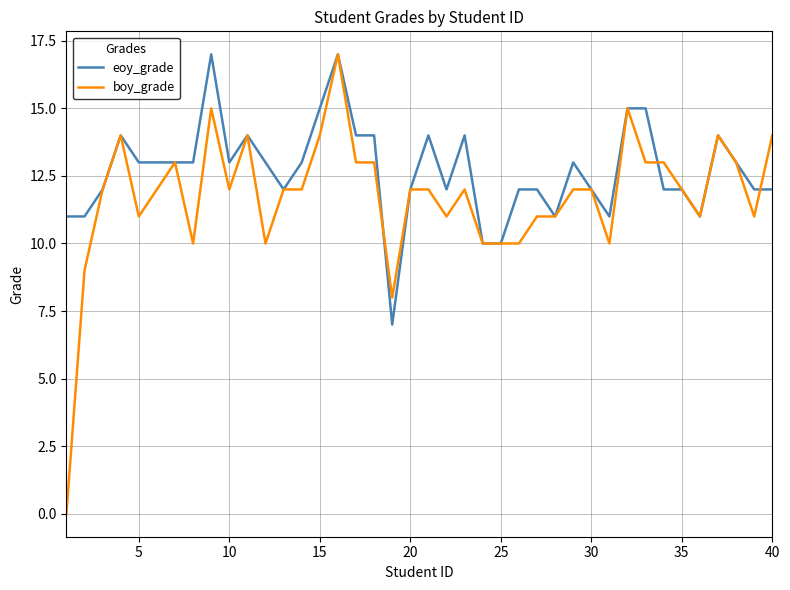

List the series in order of their overall mean, highest first.

eoy_grade, boy_grade